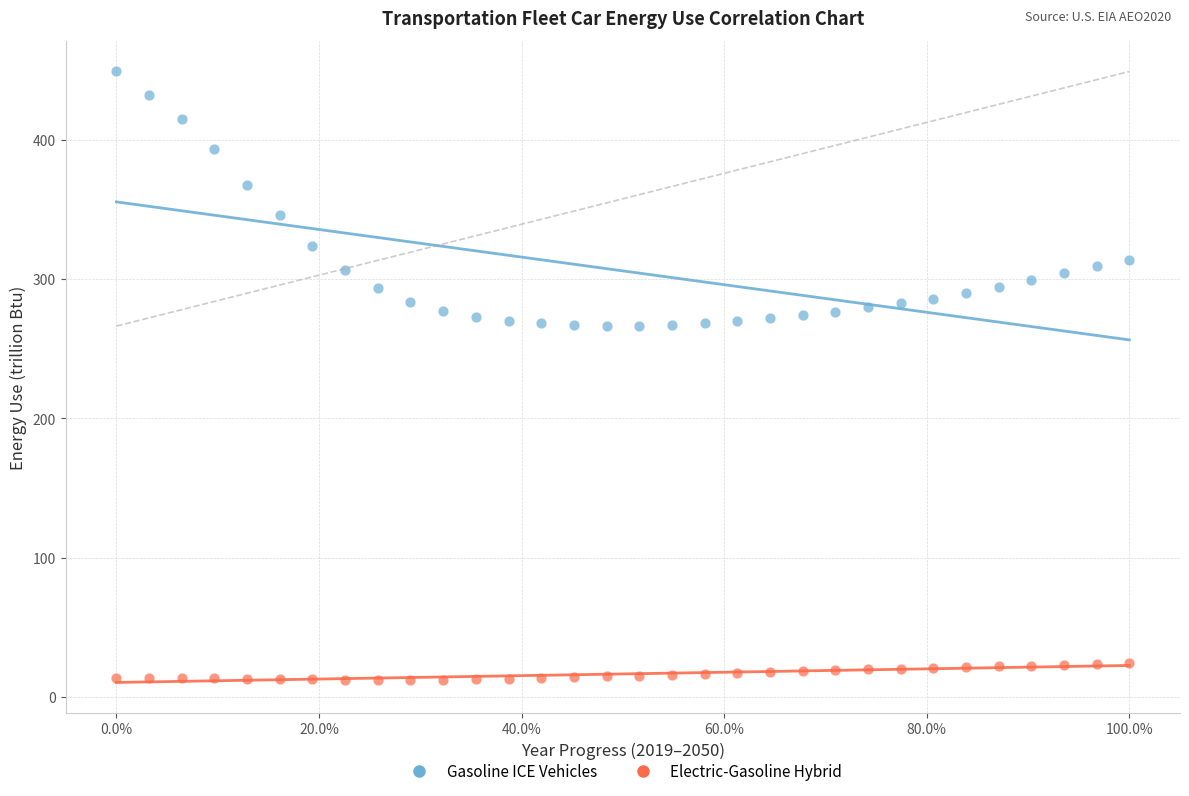

Across all data points, what is the range of Y values (max minus min)?

436.6